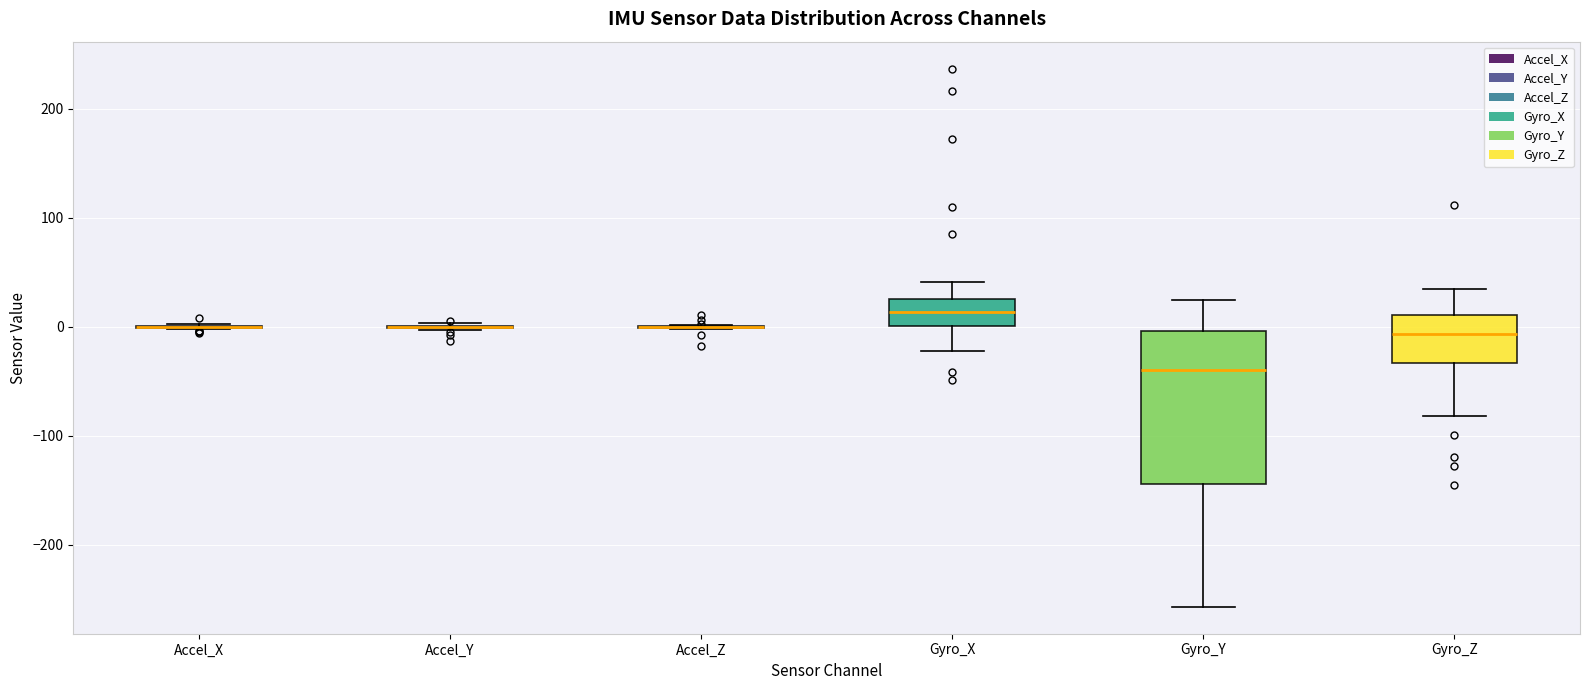

Reading left to right, transcribe this box plot: for each box, give where its median line is, the range the box spans, and where its two whiskers end, as read against the y-axis. The values are not printed on the chart, so give them approximately, as read against the axis.

Accel_X: box collapsed to a line at 0, whiskers 0 to 0
Accel_Y: box collapsed to a line at 0, whiskers 0 to 0
Accel_Z: box collapsed to a line at 0, whiskers 0 to 0
Gyro_X: median 10, box 0 to 30, whiskers -20 to 40
Gyro_Y: median -40, box -140 to 0, whiskers -260 to 20
Gyro_Z: median -10, box -30 to 10, whiskers -80 to 40